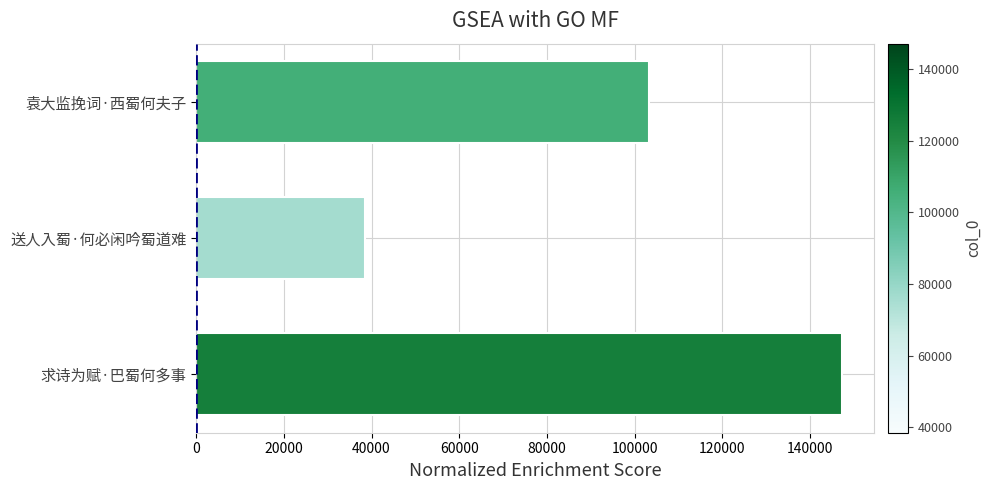

Reading bottom to top, what are all the values shown in this chart?

求诗为赋·巴蜀何多事=147194	送人入蜀·何必闲吟蜀道难=38435	袁大监挽词·西蜀何夫子=103237